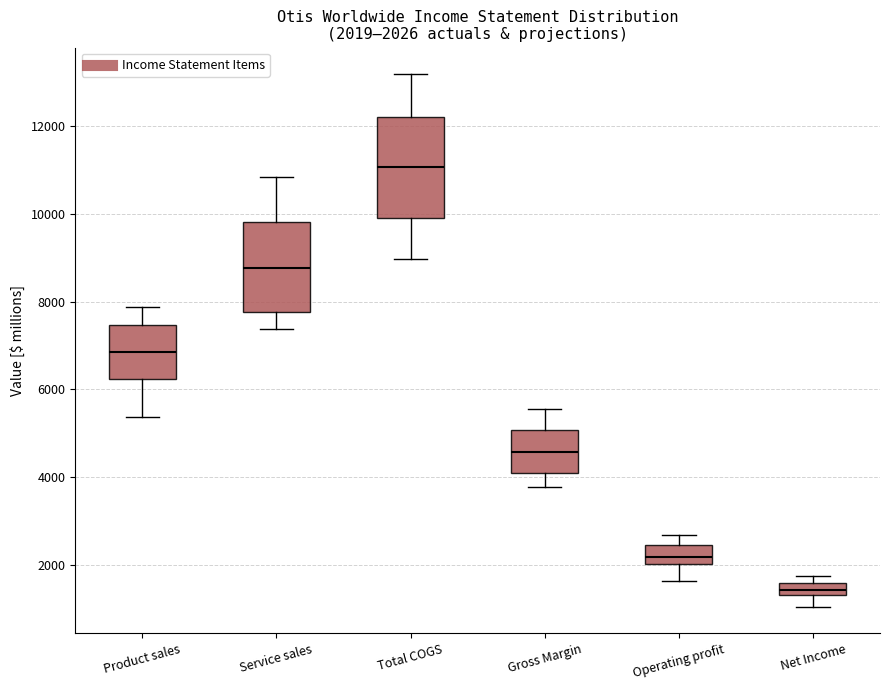

Comparing the boxes themselves (not the whiskers), which one is the tallest?

Total COGS